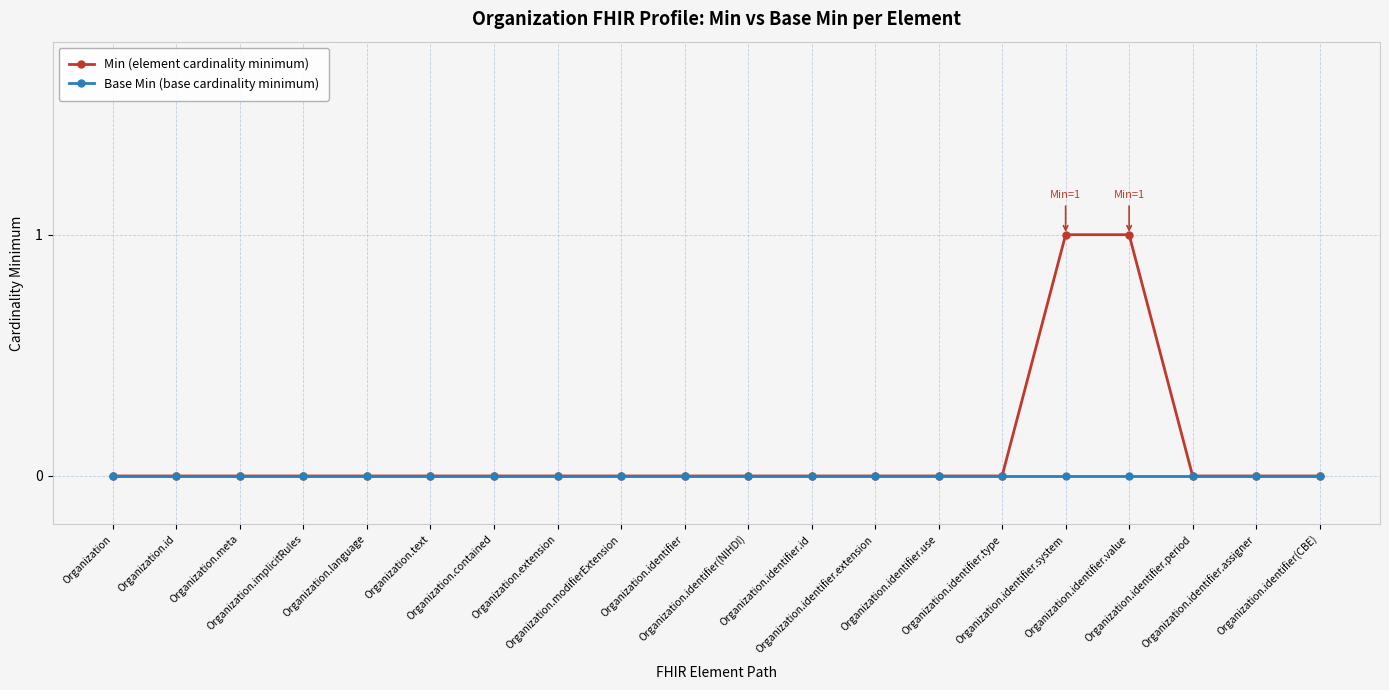

Reading left to right, what are all the values shown in this chart?

Min (element cardinality minimum): Organization=0	Organization.id=0	Organization.meta=0	Organization.implicitRules=0	Organization.language=0	Organization.text=0	Organization.contained=0	Organization.extension=0	Organization.modifierExtension=0	Organization.identifier=0	Organization.identifier(NIHDI)=0	Organization.identifier.id=0	Organization.identifier.extension=0	Organization.identifier.use=0	Organization.identifier.type=0	Organization.identifier.system=1	Organization.identifier.value=1	Organization.identifier.period=0	Organization.identifier.assigner=0	Organization.identifier(CBE)=0
Base Min (base cardinality minimum): Organization=0	Organization.id=0	Organization.meta=0	Organization.implicitRules=0	Organization.language=0	Organization.text=0	Organization.contained=0	Organization.extension=0	Organization.modifierExtension=0	Organization.identifier=0	Organization.identifier(NIHDI)=0	Organization.identifier.id=0	Organization.identifier.extension=0	Organization.identifier.use=0	Organization.identifier.type=0	Organization.identifier.system=0	Organization.identifier.value=0	Organization.identifier.period=0	Organization.identifier.assigner=0	Organization.identifier(CBE)=0